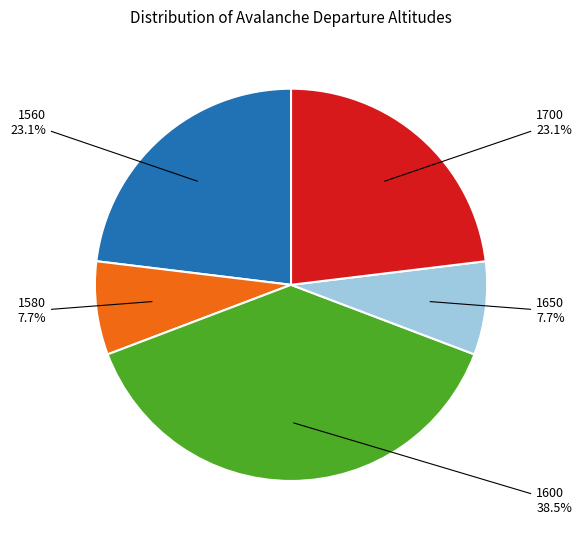

Is 1560 the majority of the pie?

No